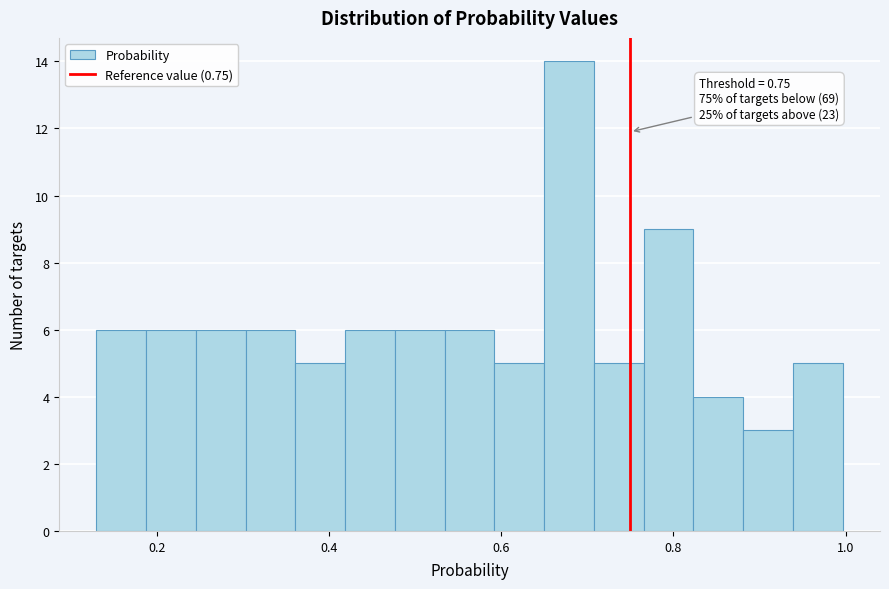

Read against the x-axis, roughly where is the centre of the tallest bar?

0.68